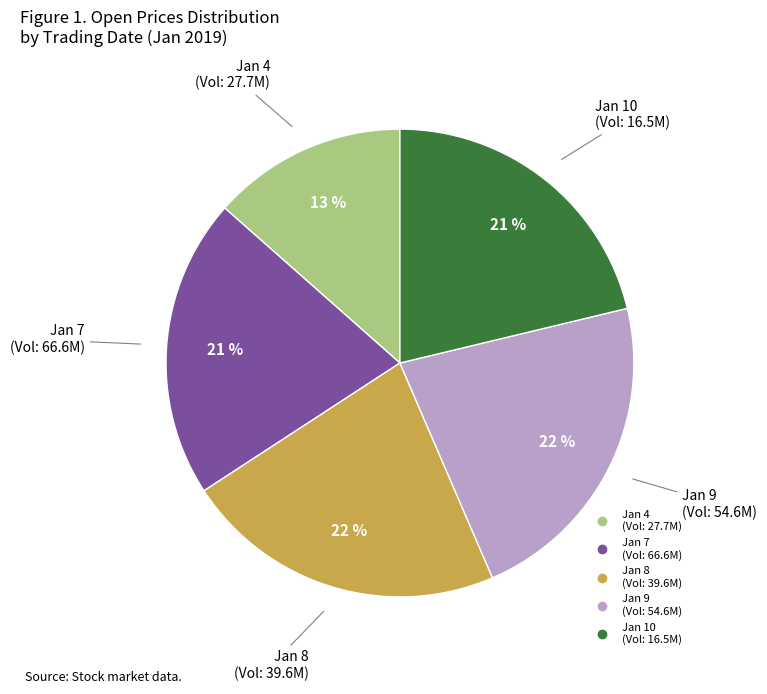

To the nearest percent, what is the average slice percentage?

20%